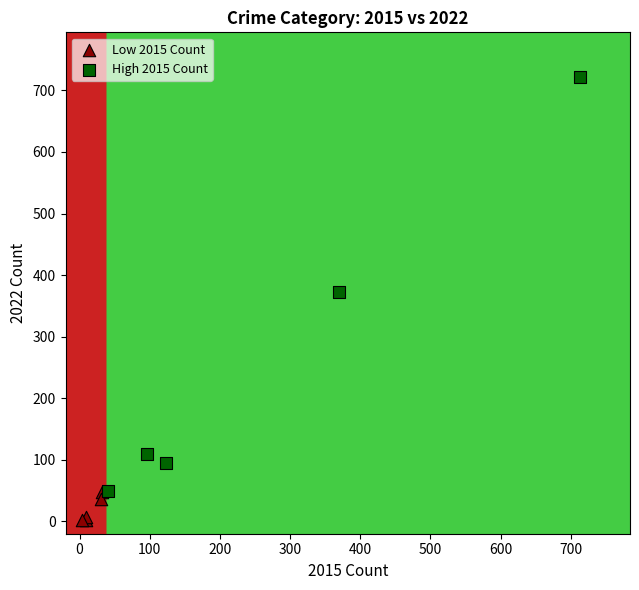

Which series reaches the maximum Y coordinate?

High 2015 Count